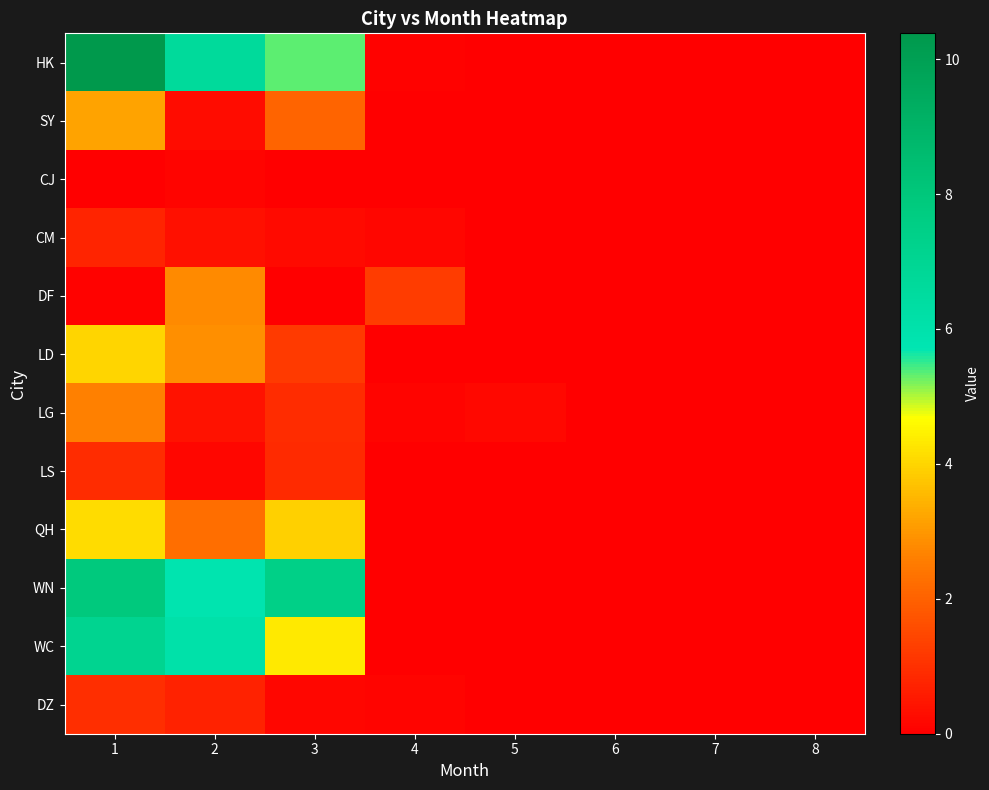

Reading right to left, what are all the values shown in this chart?

HK: 8=0.0	7=0.0	6=0.0	5=0.0	4=0.1	3=5.3	2=6.6	1=10.4
SY: 8=0.0	7=0.0	6=0.0	5=0.0	4=0.0	3=2.1	2=0.3	1=3.2
CJ: 8=0.0	7=0.0	6=0.0	5=0.0	4=0.0	3=0.0	2=0.1	1=0.0
CM: 8=0.0	7=0.0	6=0.0	5=0.0	4=0.1	3=0.2	2=0.3	1=0.7
DF: 8=0.0	7=0.0	6=0.0	5=0.0	4=1.3	3=0.0	2=2.8	1=0.1
LD: 8=0.0	7=0.0	6=0.0	5=0.0	4=0.0	3=1.2	2=2.9	1=4.0
LG: 8=0.0	7=0.0	6=0.0	5=0.2	4=0.1	3=0.9	2=0.4	1=2.6
LS: 8=0.0	7=0.0	6=0.0	5=0.0	4=0.0	3=0.9	2=0.1	1=0.9
QH: 8=0.0	7=0.0	6=0.0	5=0.0	4=0.0	3=3.9	2=2.2	1=4.1
WN: 8=0.0	7=0.0	6=0.0	5=0.0	4=0.0	3=7.5	2=5.8	1=7.9
WC: 8=0.0	7=0.0	6=0.0	5=0.0	4=0.0	3=4.3	2=6.0	1=7.1
DZ: 8=0.0	7=0.0	6=0.0	5=0.0	4=0.1	3=0.1	2=0.7	1=0.9